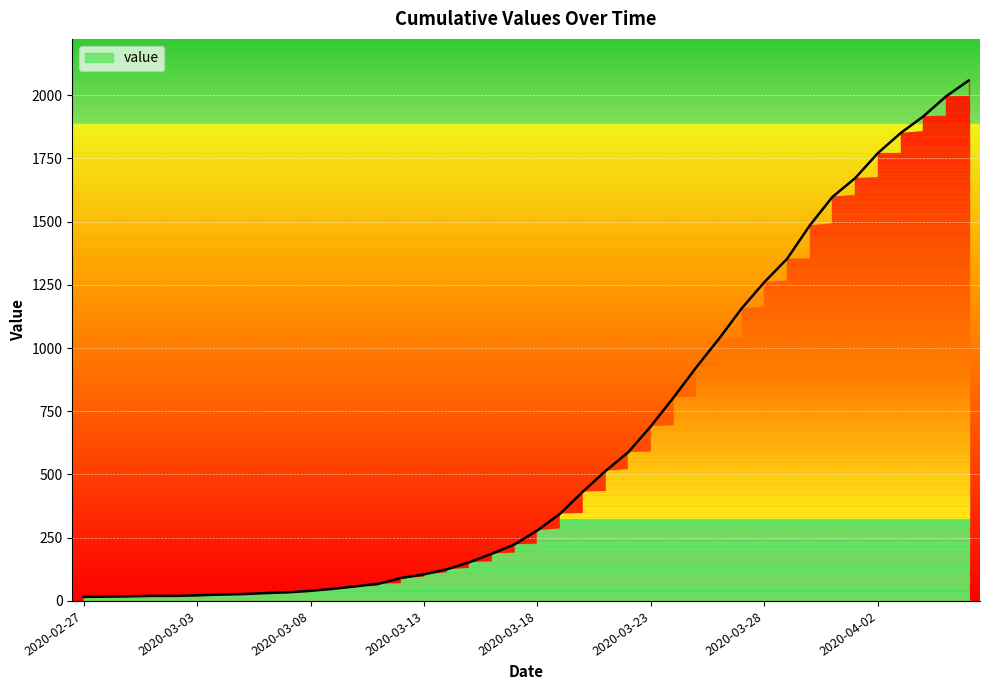

Where is the data nearest to the value 1037?

2020-03-26